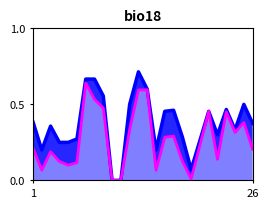

In accuracy, how many points are higher than both neighbors (excluding endpoints)?

6